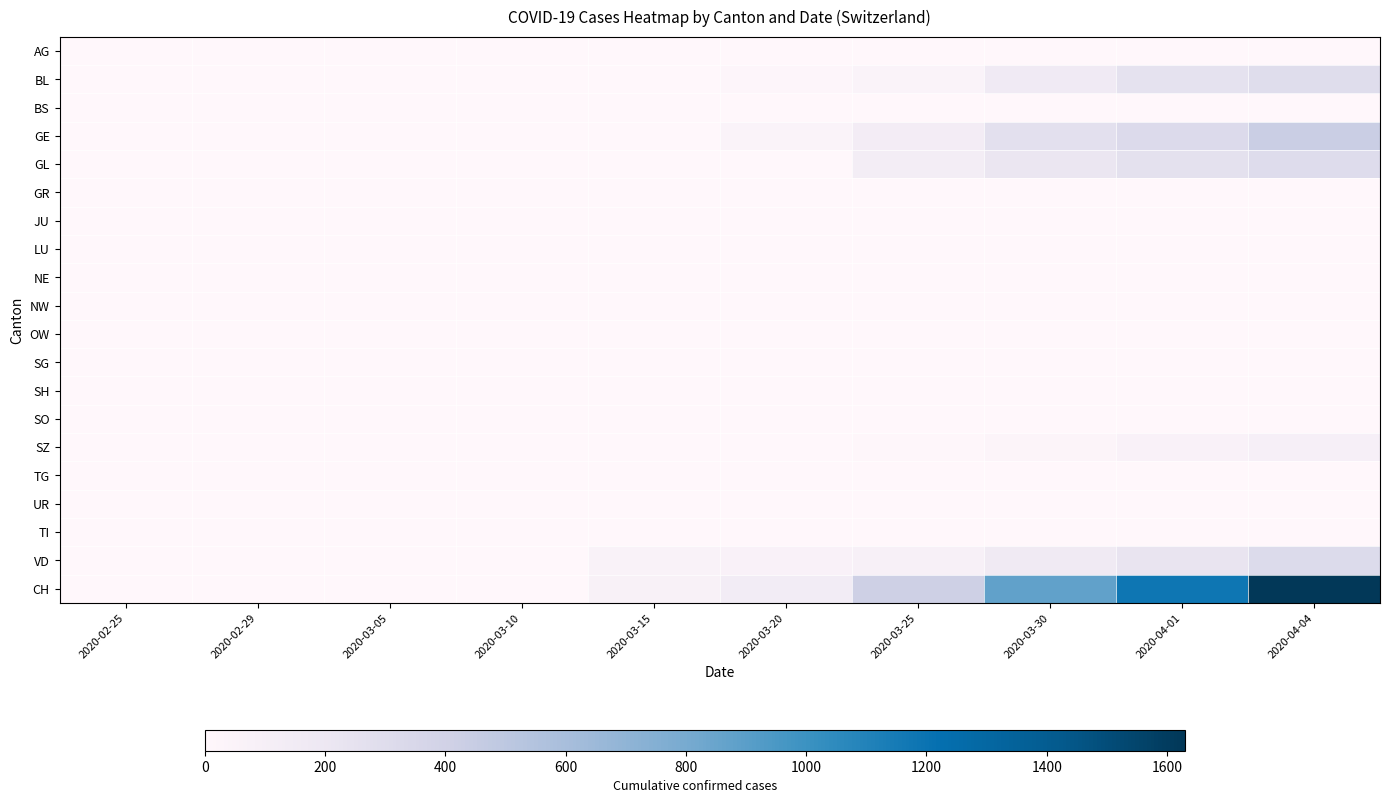

Which series changed the most between 2020-03-30 and 2020-04-04?

CH